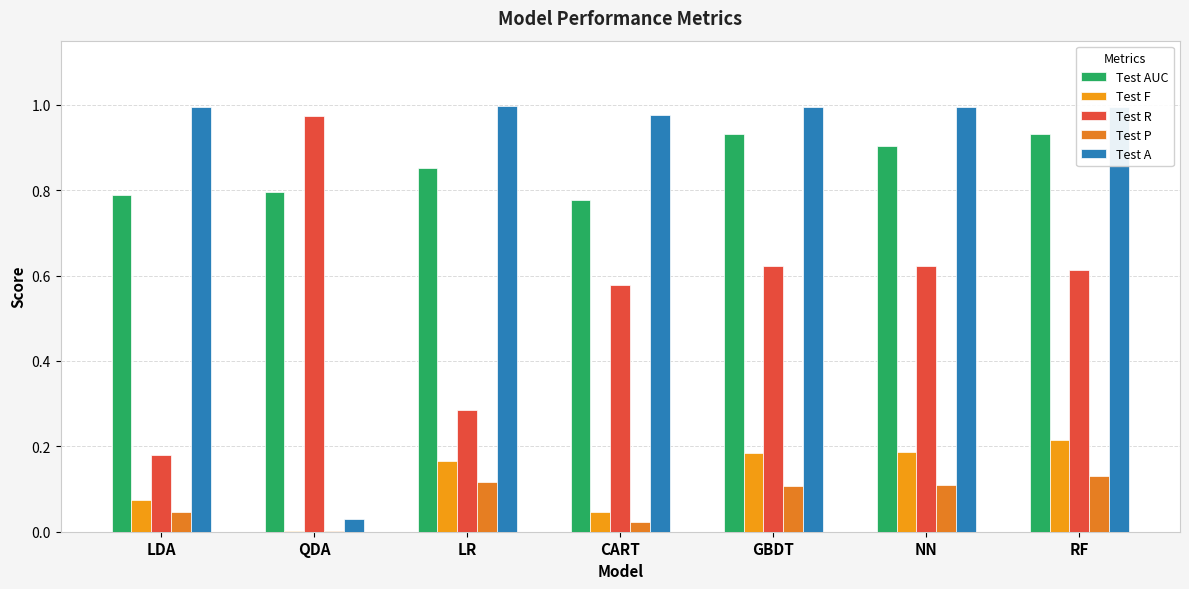

At which label does Test P reach its peak?

RF